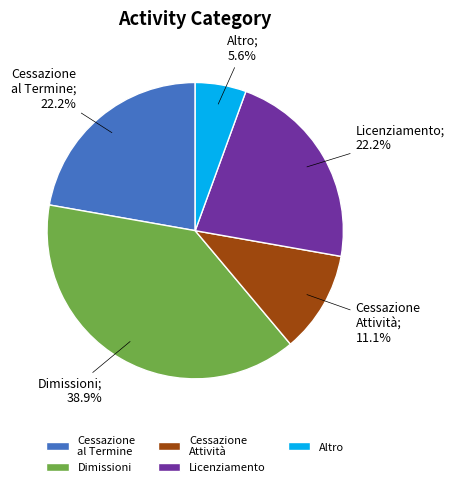

Count the number of slices in the pie.

5